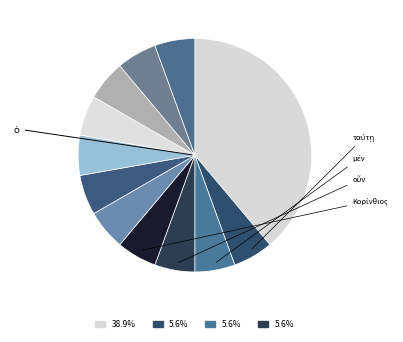

How many slices are in this pie chart?

12